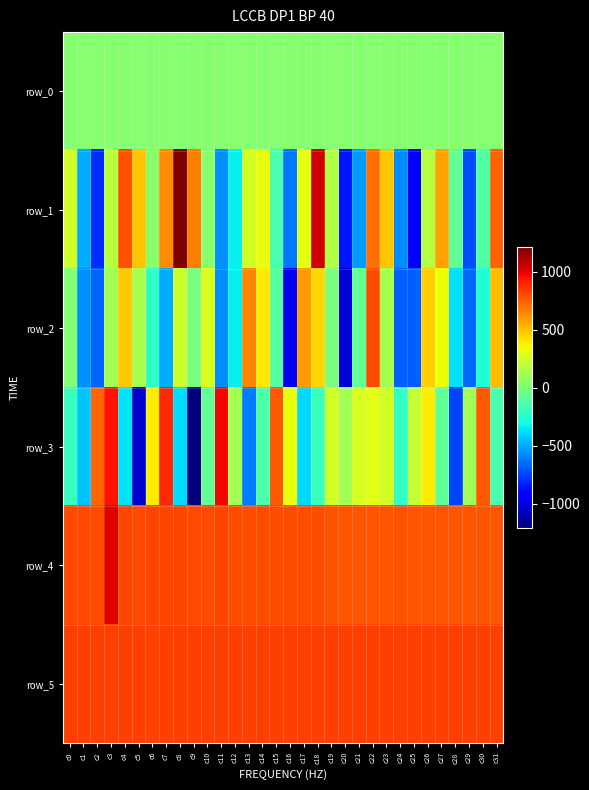

What is the greatest value displayed?

1213.0